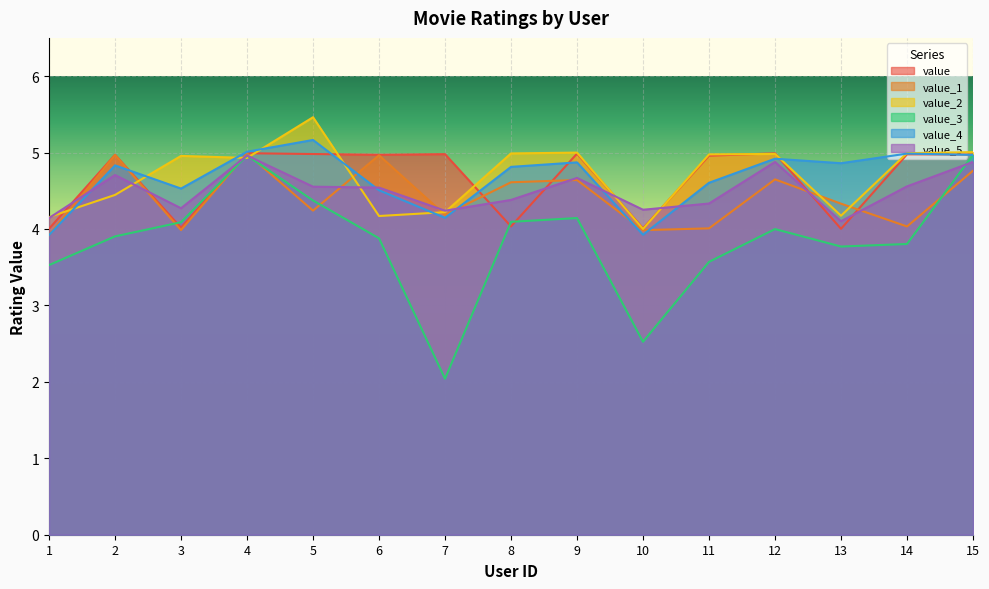

How many data points in value_3 are less than 3?

2